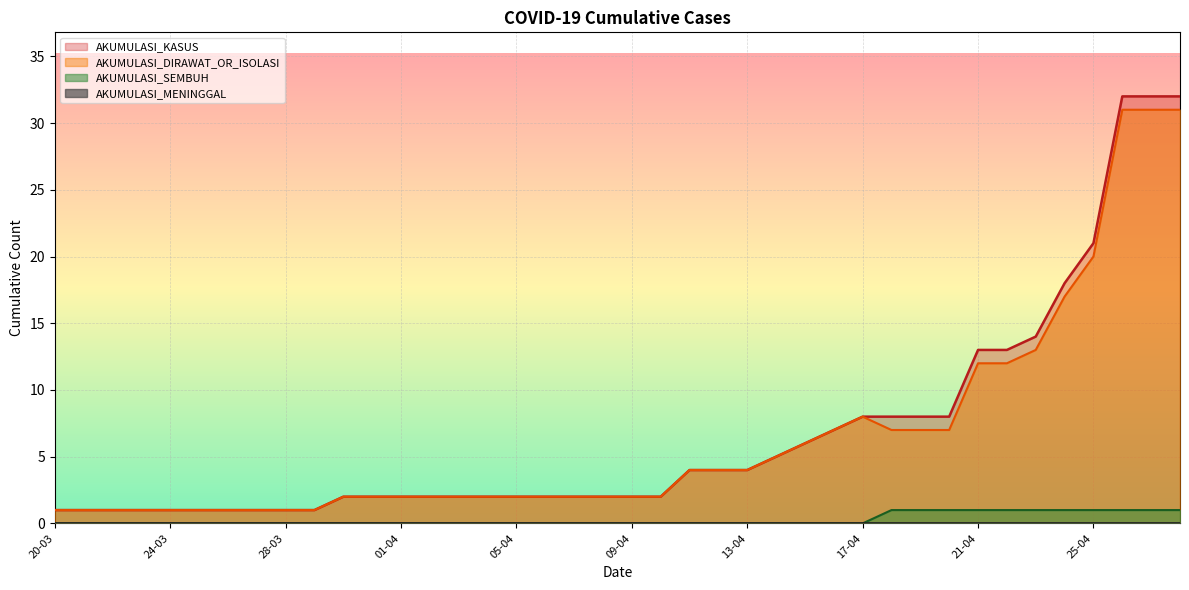

What is the total value across all series at 19-04?

16